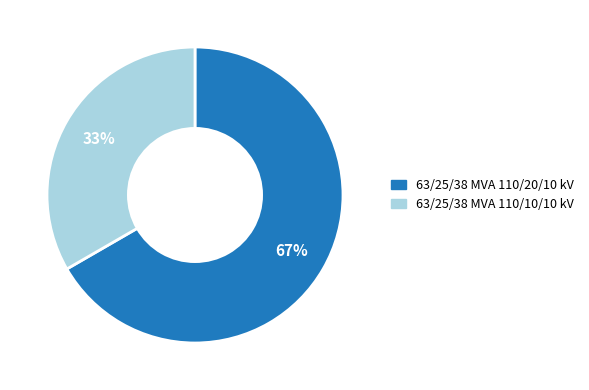

Between 63/25/38 MVA 110/10/10 kV and 63/25/38 MVA 110/20/10 kV, which is larger?

63/25/38 MVA 110/20/10 kV